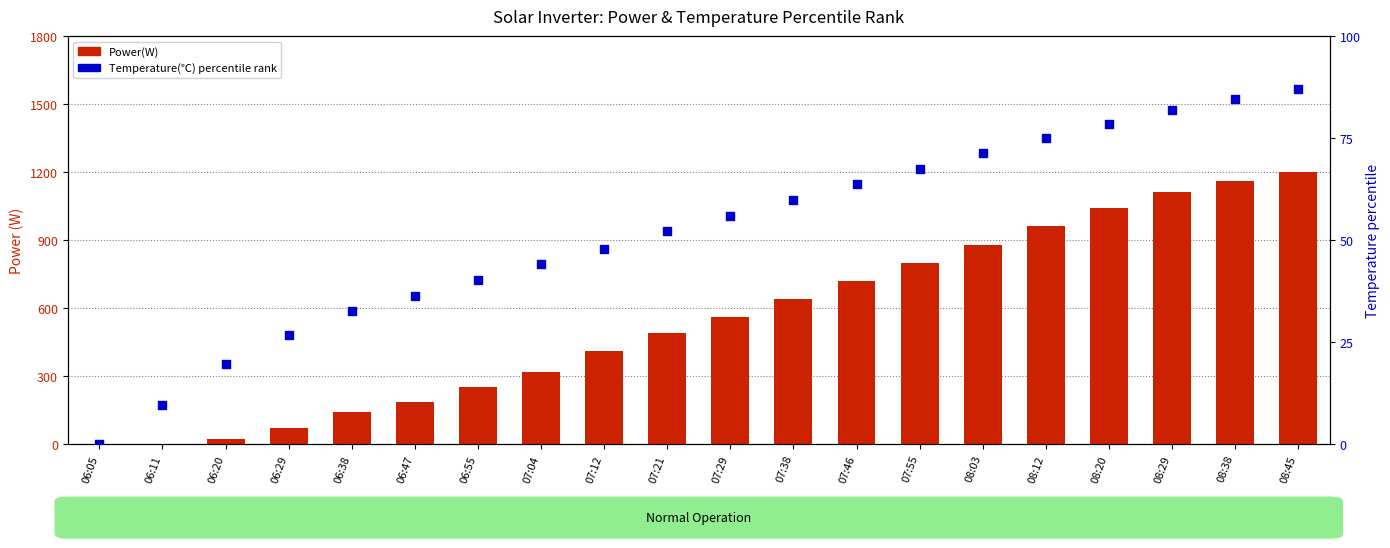

Which series has the largest Y range (max minus min)?

Power(W)